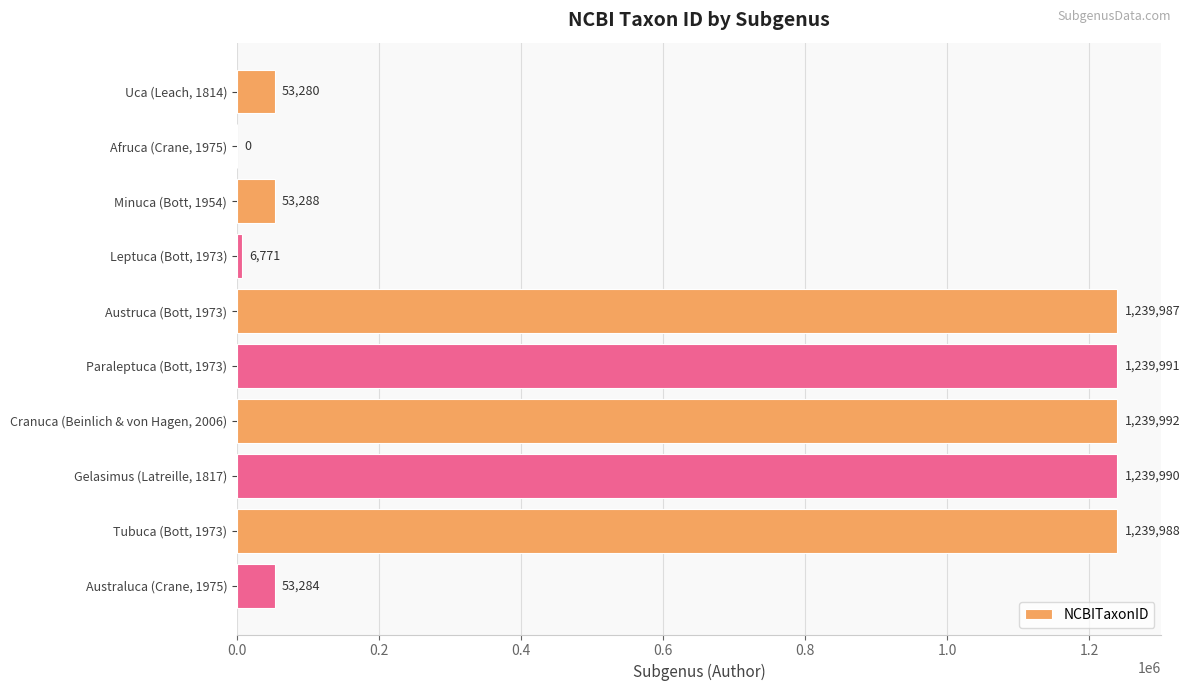

Between Tubuca (Bott, 1973) and Leptuca (Bott, 1973), which is larger?

Tubuca (Bott, 1973)